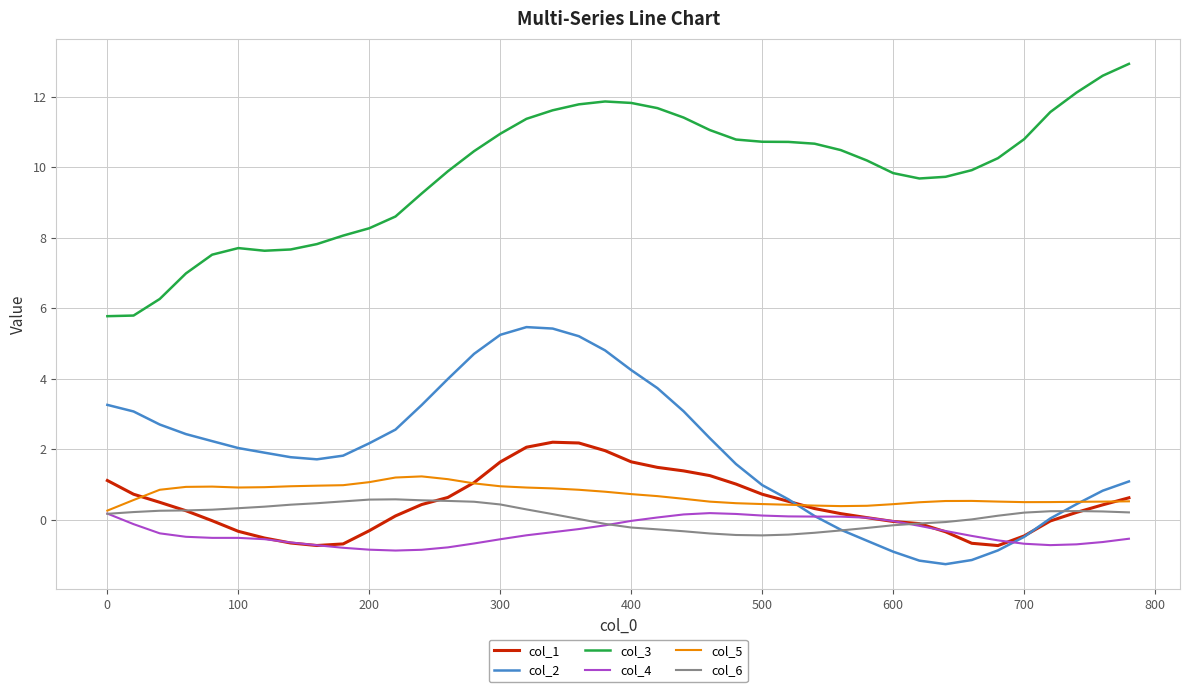

What is the maximum value shown in the chart?

12.9